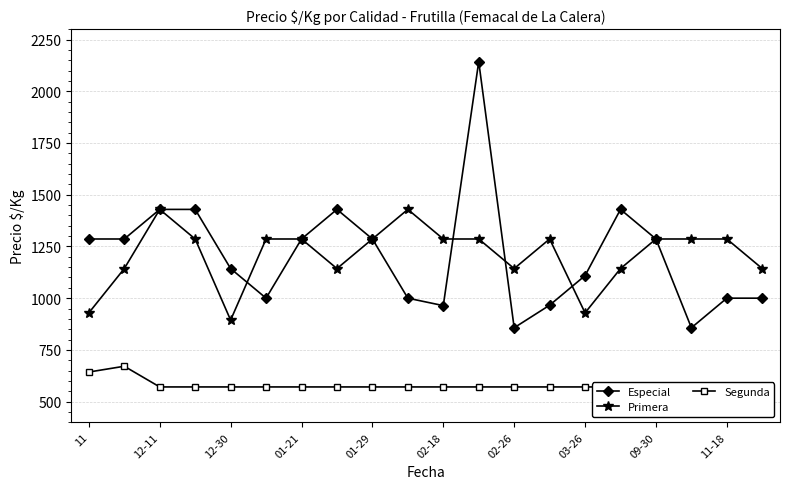

Where is the first local maximum for Primera?

12-11